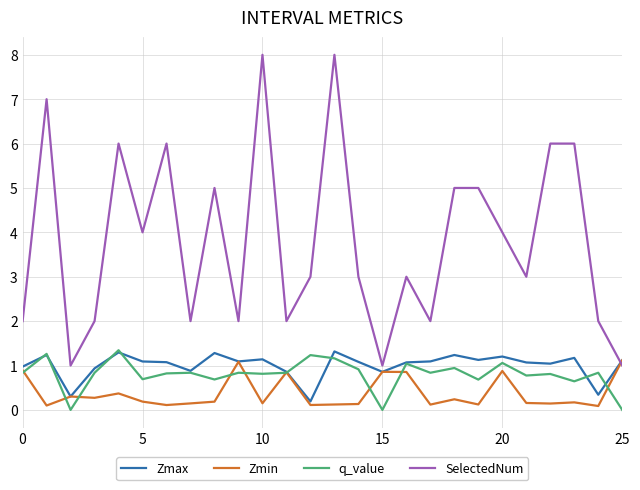

Which series has the widest spread of values?

SelectedNum